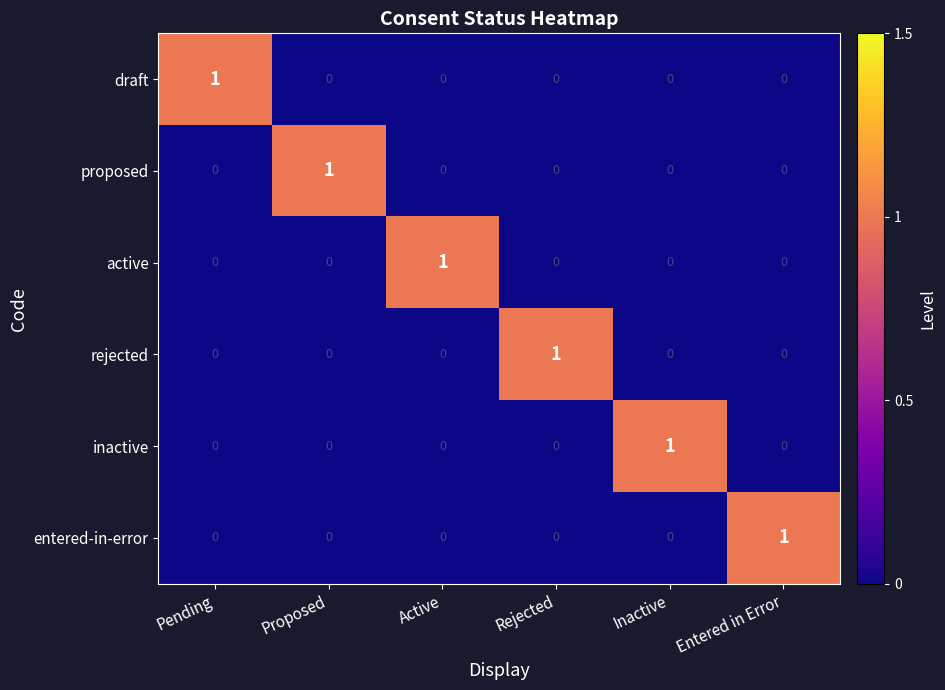

The value of inactive at Active is -1. True or false?

False